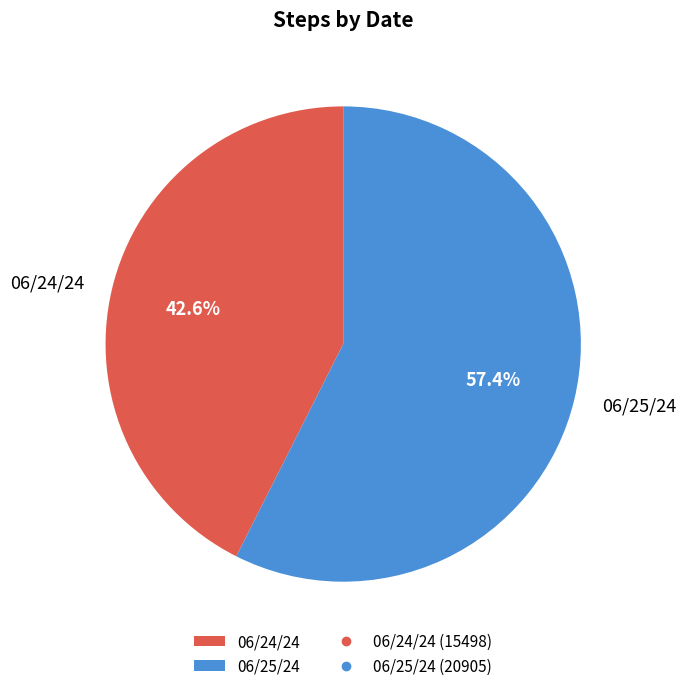

How many segments does this pie chart have?

2